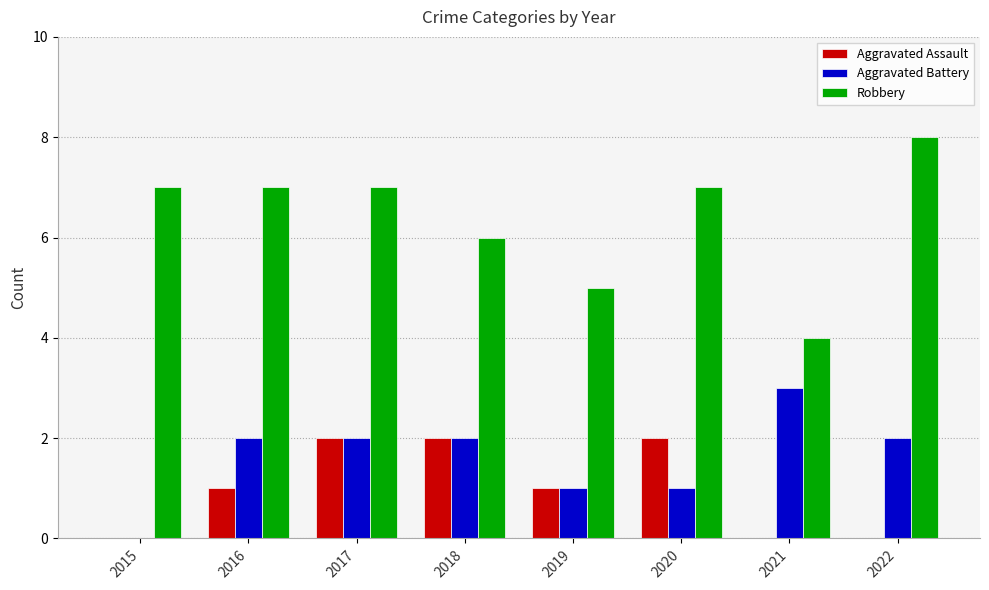

Is it true that Aggravated Assault equals -1 at 2015?

False